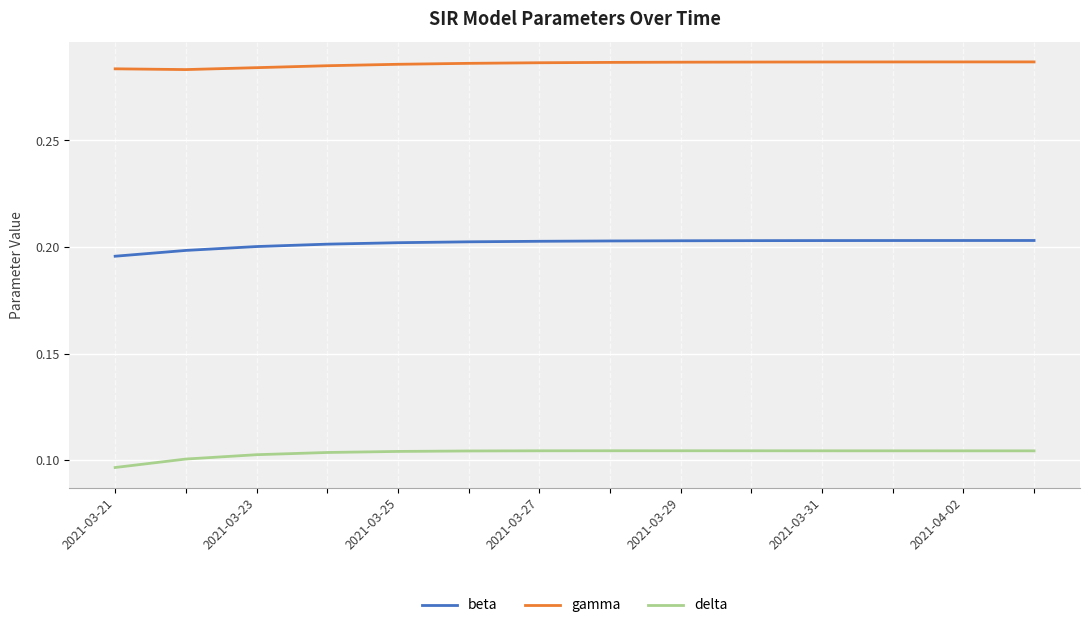

Does the chart have visible grid lines?

Yes